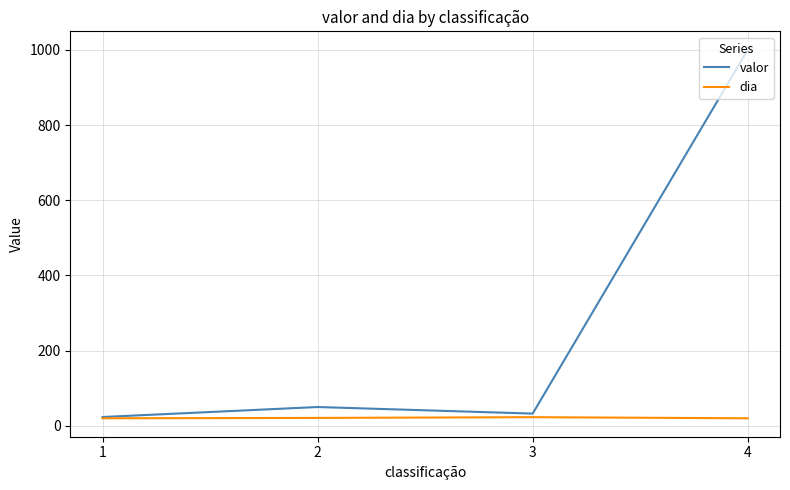

What is the sum of the valor values at 2 and 4?

1050.5